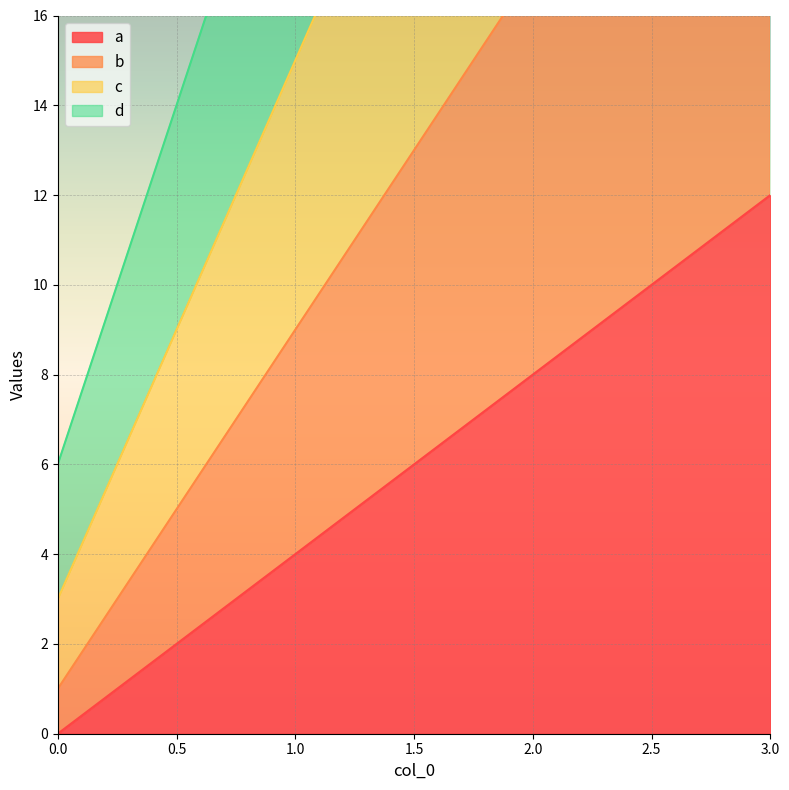

Where does the b series first go above 17?

3